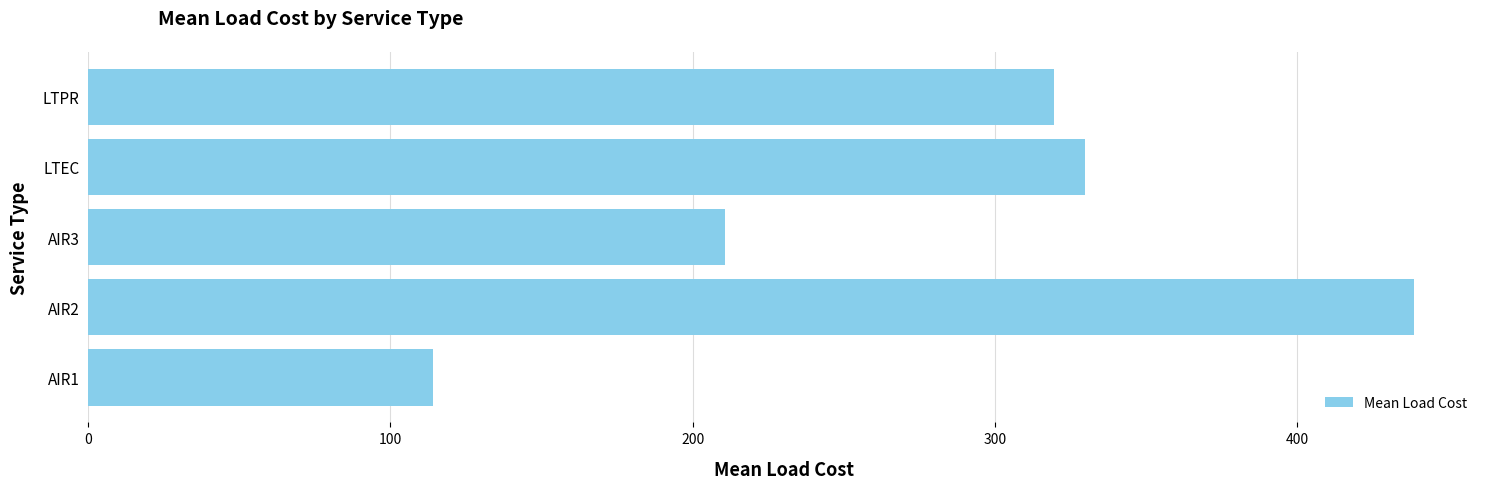

What is the change in value from AIR2 to LTEC?

-108.9